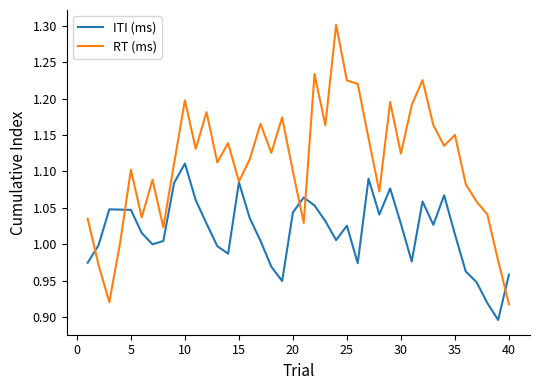

Rank the series by their average value, from lowest to highest.

ITI (ms), RT (ms)